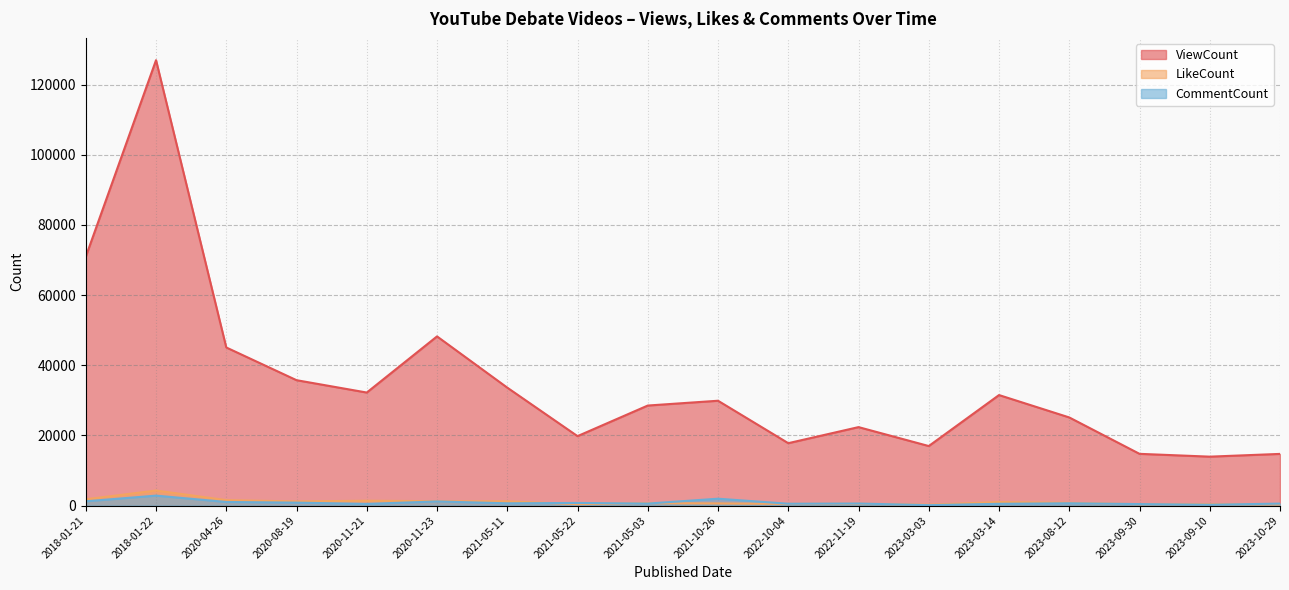

What is the total value across all series at 2022-11-19?

23443